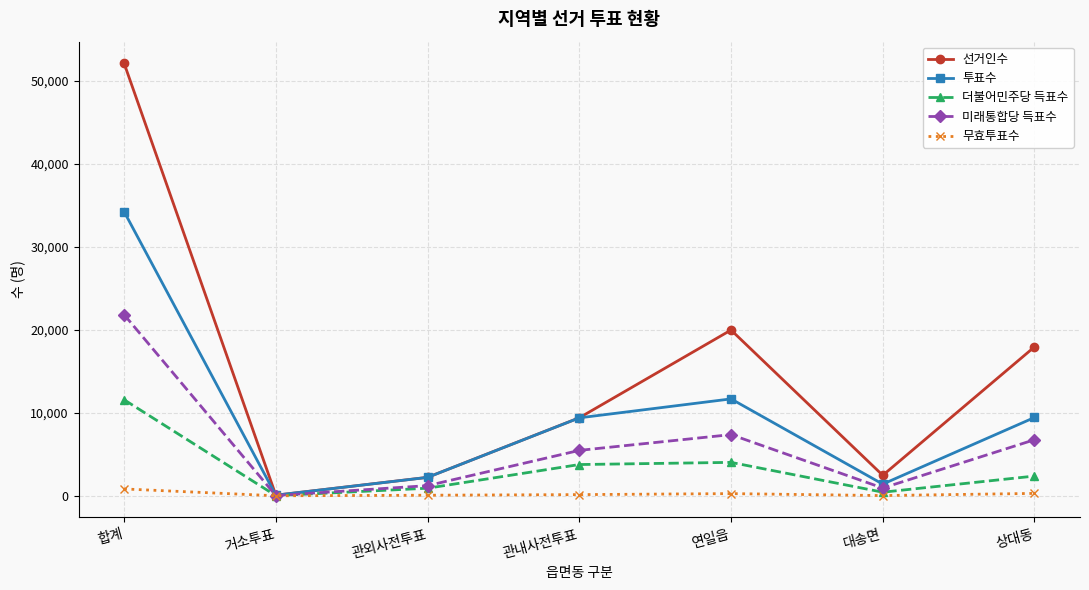

How many lines are shown in the chart?

5